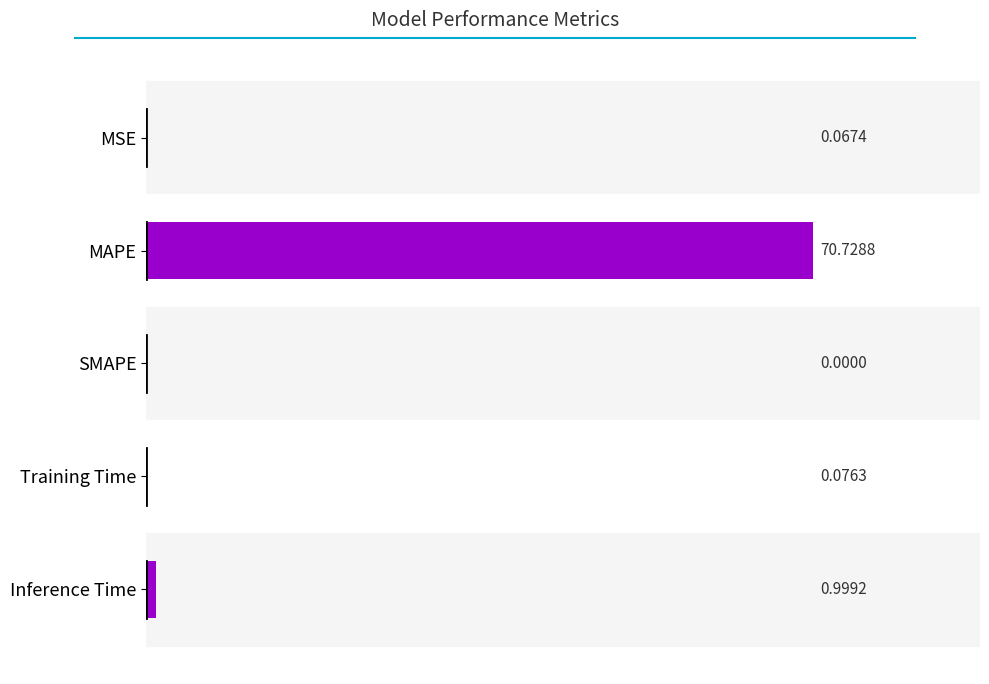

Between Training Time and Inference Time, which is larger?

Inference Time